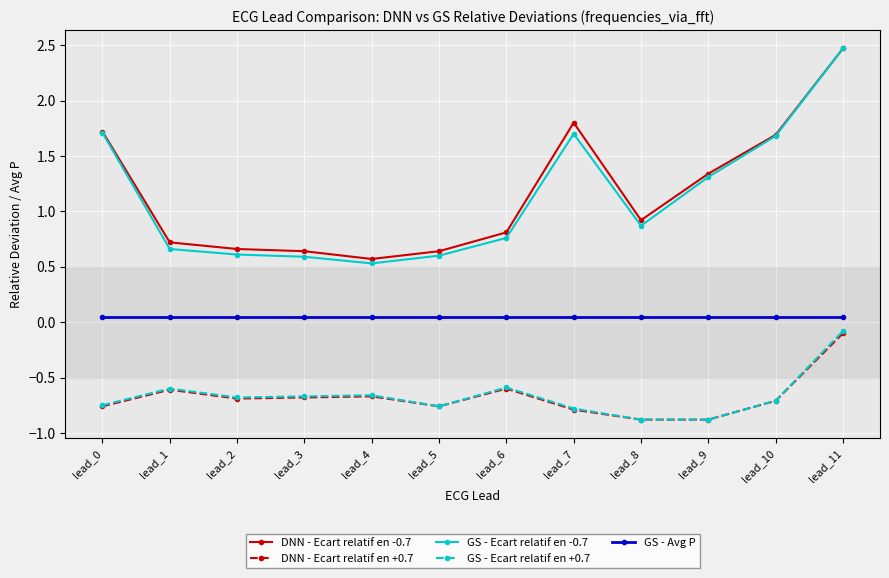

What is the smallest value displayed?

-0.9